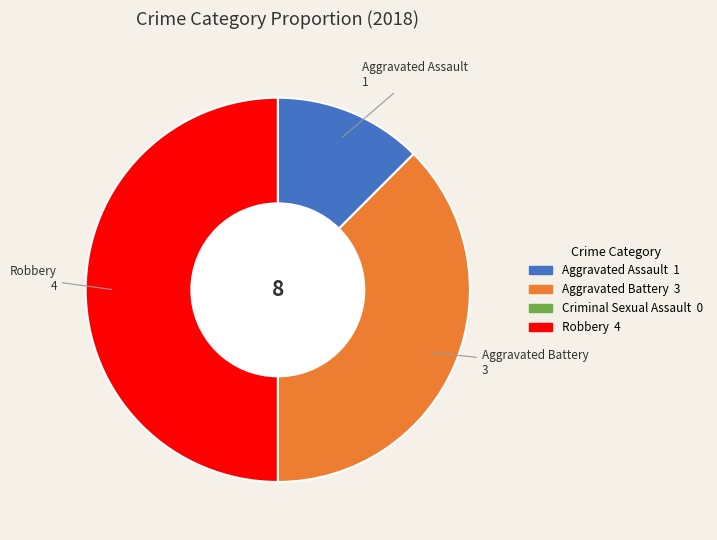

Combined, do Aggravated Battery and Robbery account for over 50%?

Yes